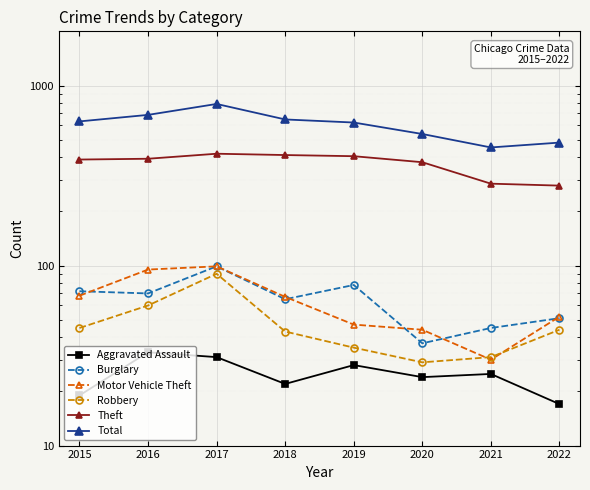

Is the value of Aggravated Assault at 2015 greater than the value of Robbery at 2019?

No